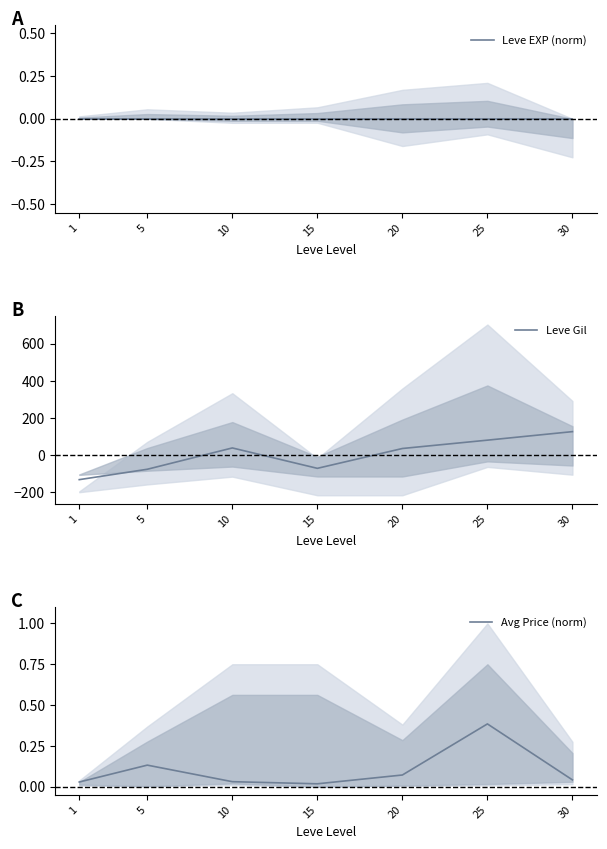

Which series ends up on top after the final intersection of Leve Gil and Leve EXP (norm)?

Leve Gil